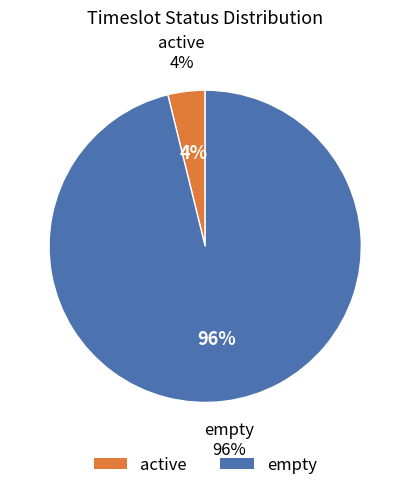

Count the number of slices in the pie.

2